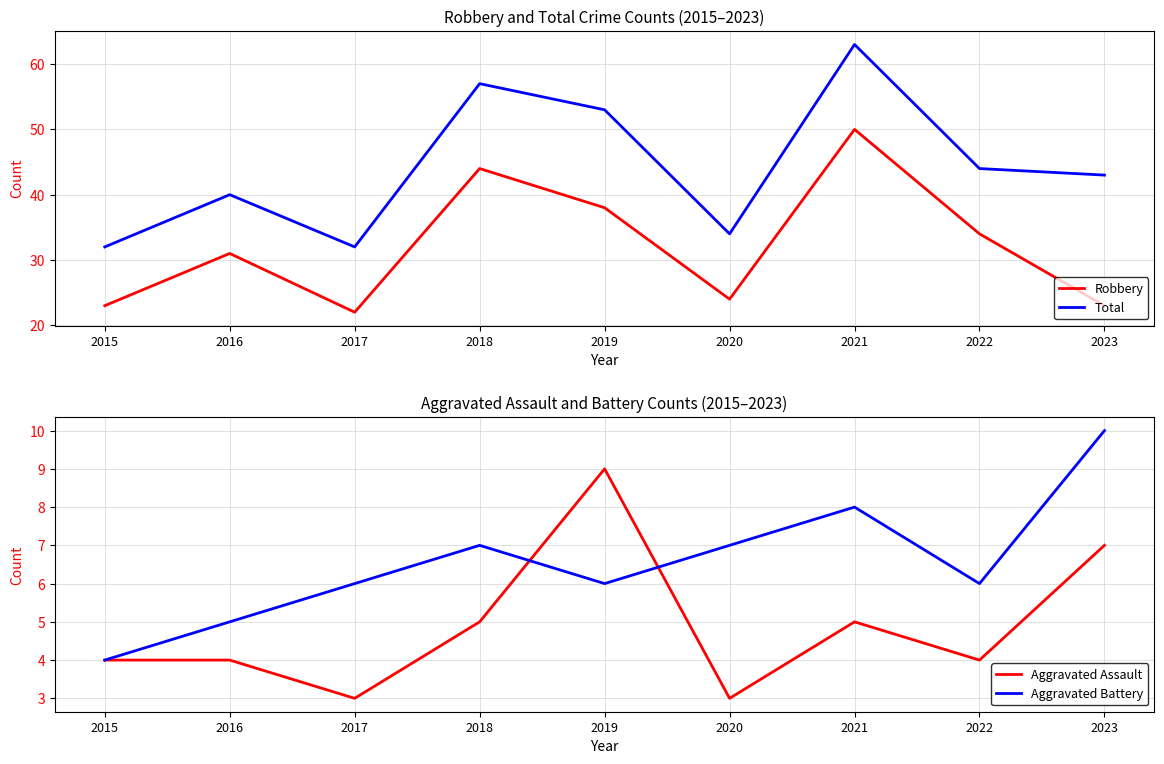

At how many categories does at least one series exceed 47?

3